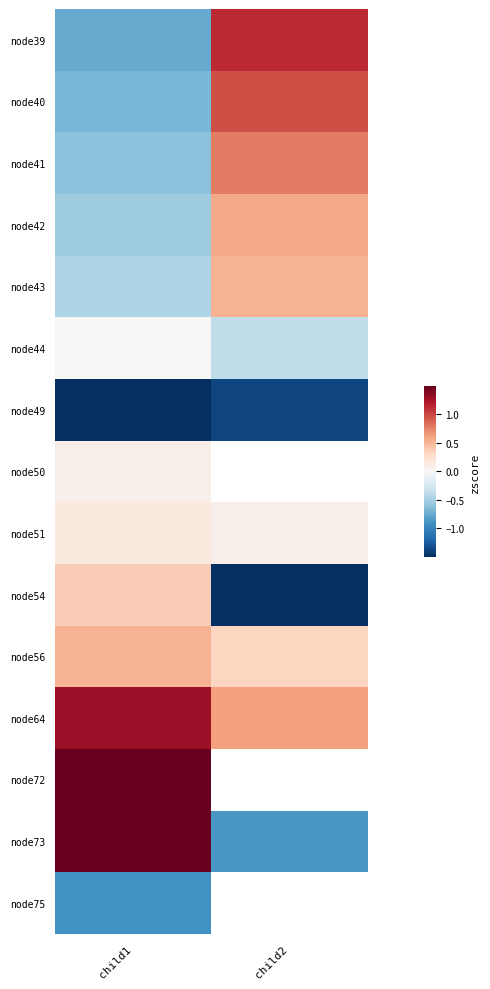

Which has a higher value, child2 or child1?

child2